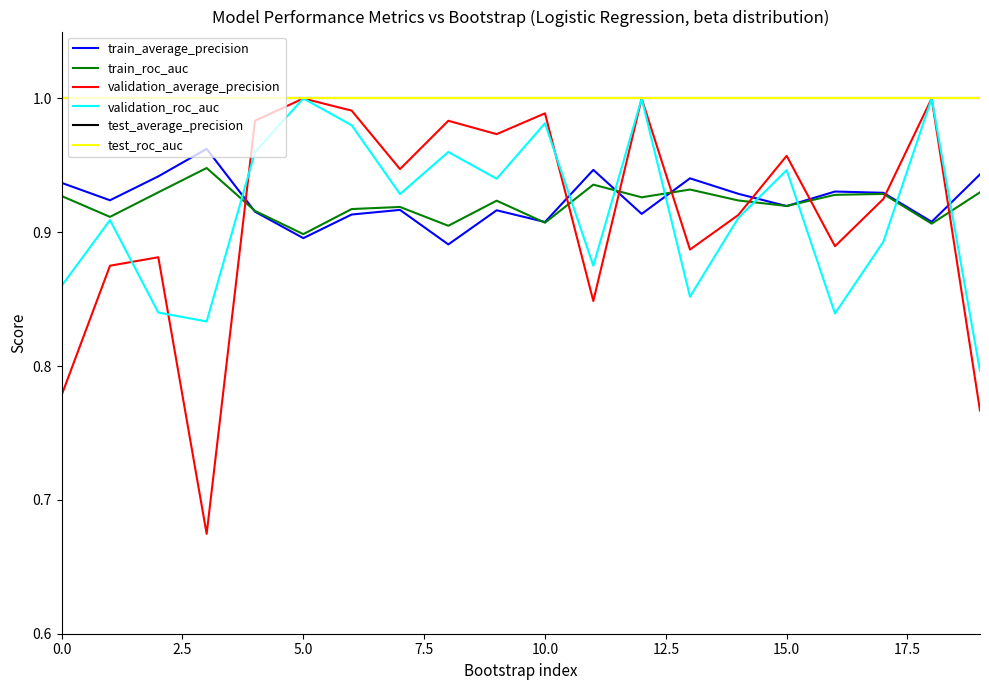

Is this an area chart (filled region under the line)?

No